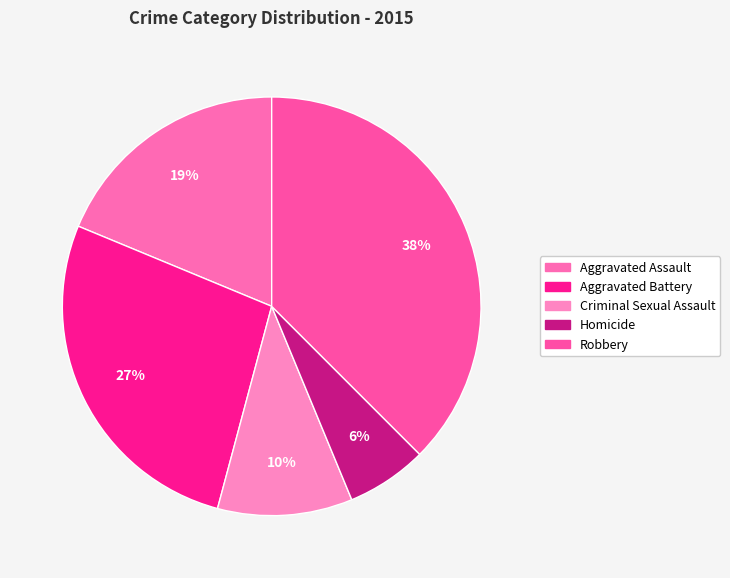

Is it true that Aggravated Battery is 21% of the pie?

False